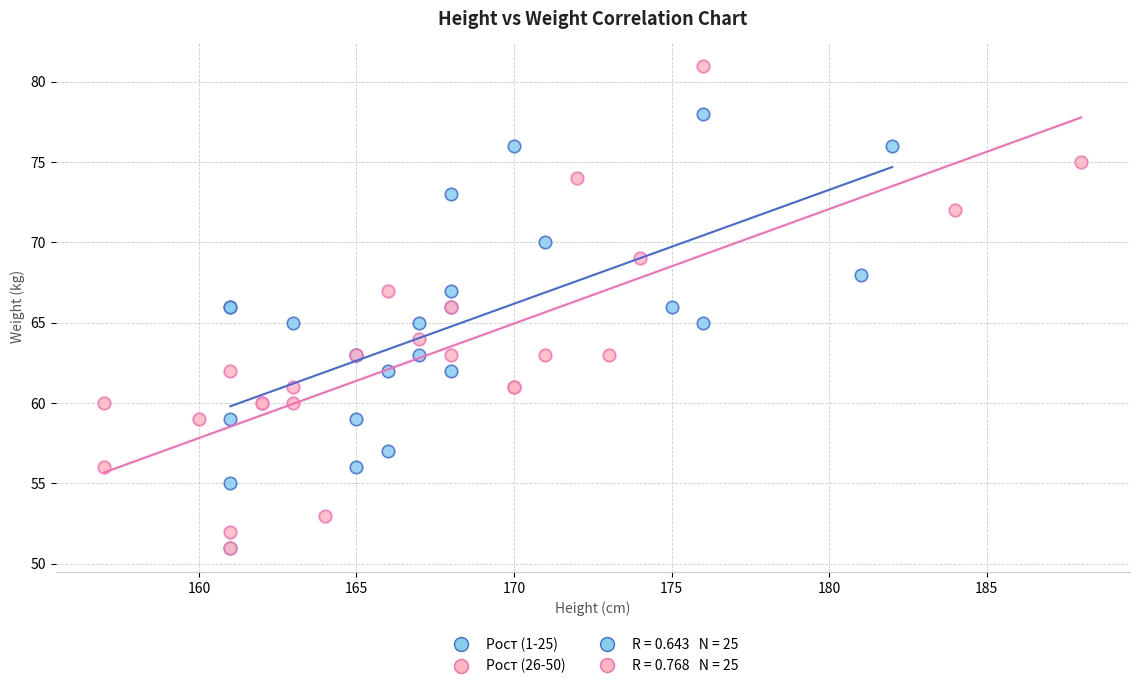

Which series reaches the maximum Y coordinate?

Рост (26-50)